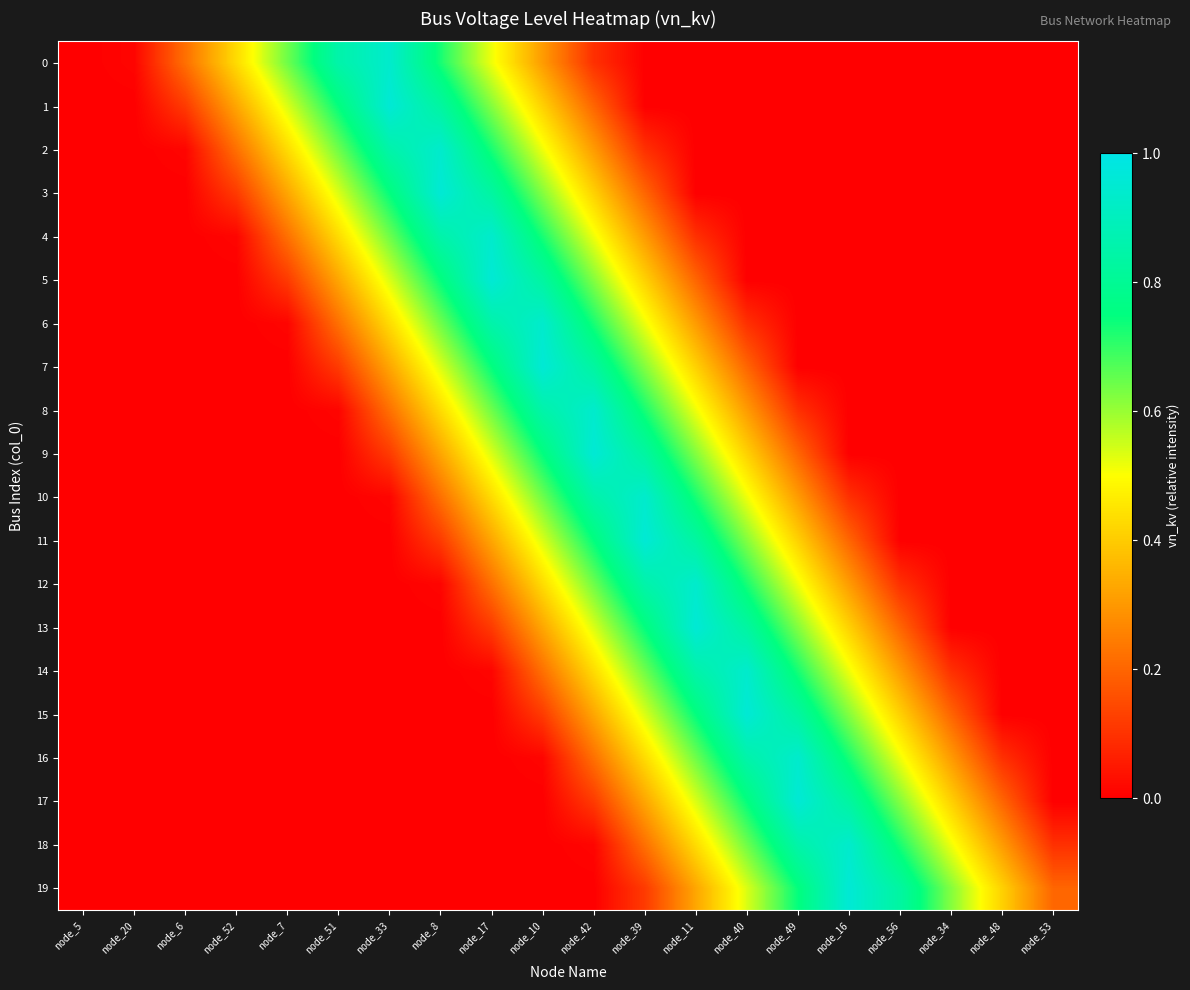

Count the number of categories in the chart.

20